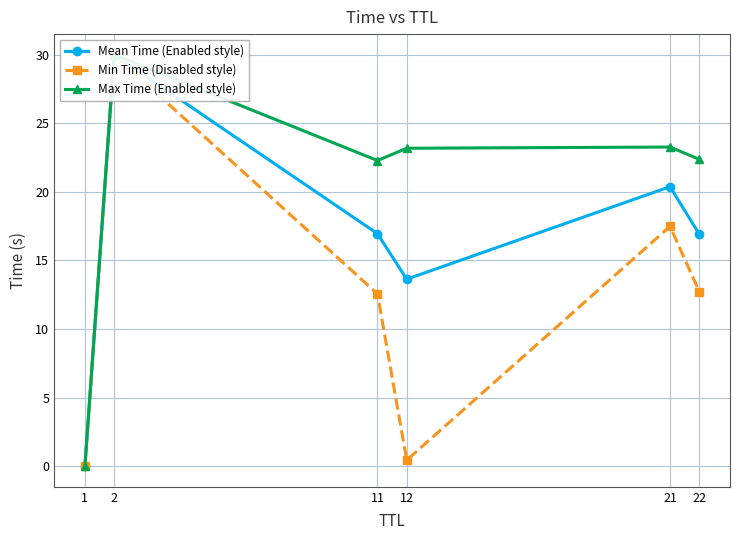

What is the total value across all series at 11?

51.8